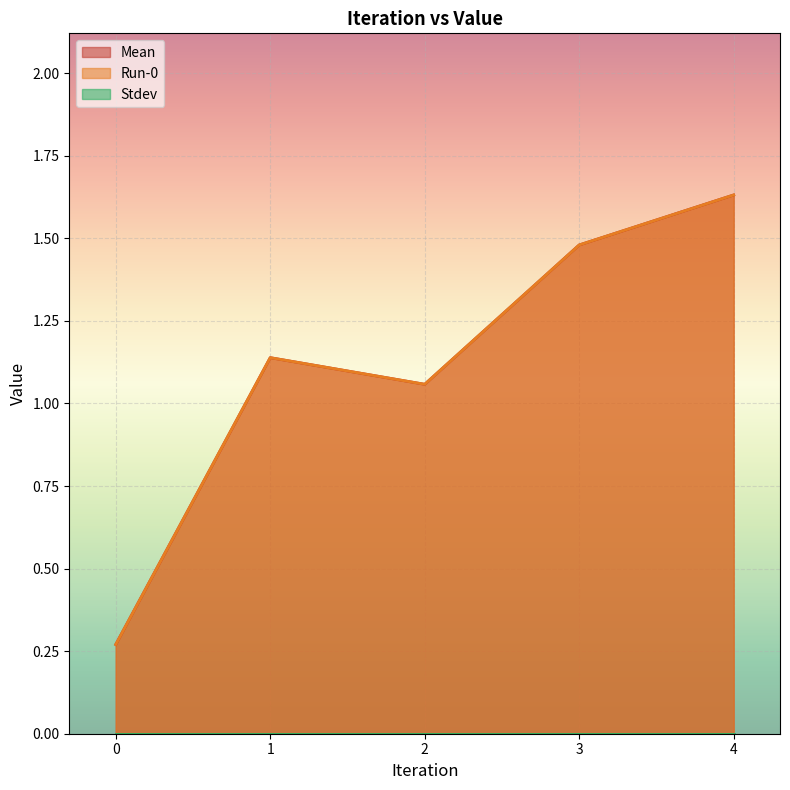

What is the minimum value for Run-0?

0.3